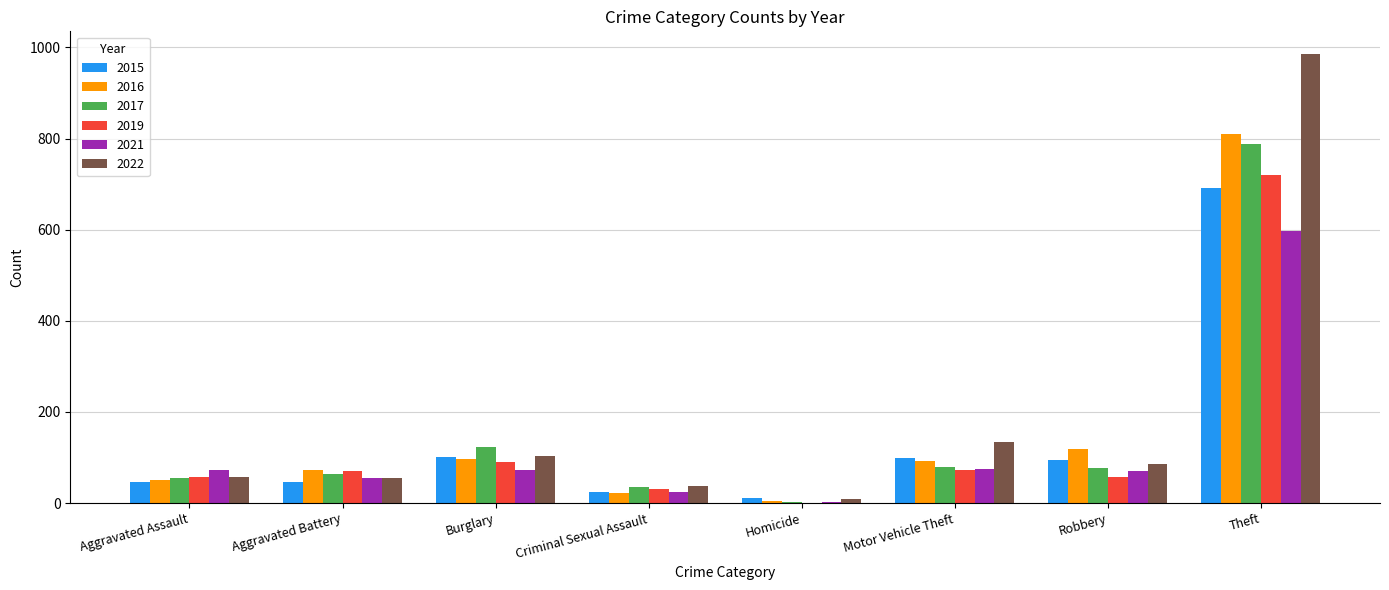

The 2016 series shows 19 at Aggravated Battery. True or false?

False